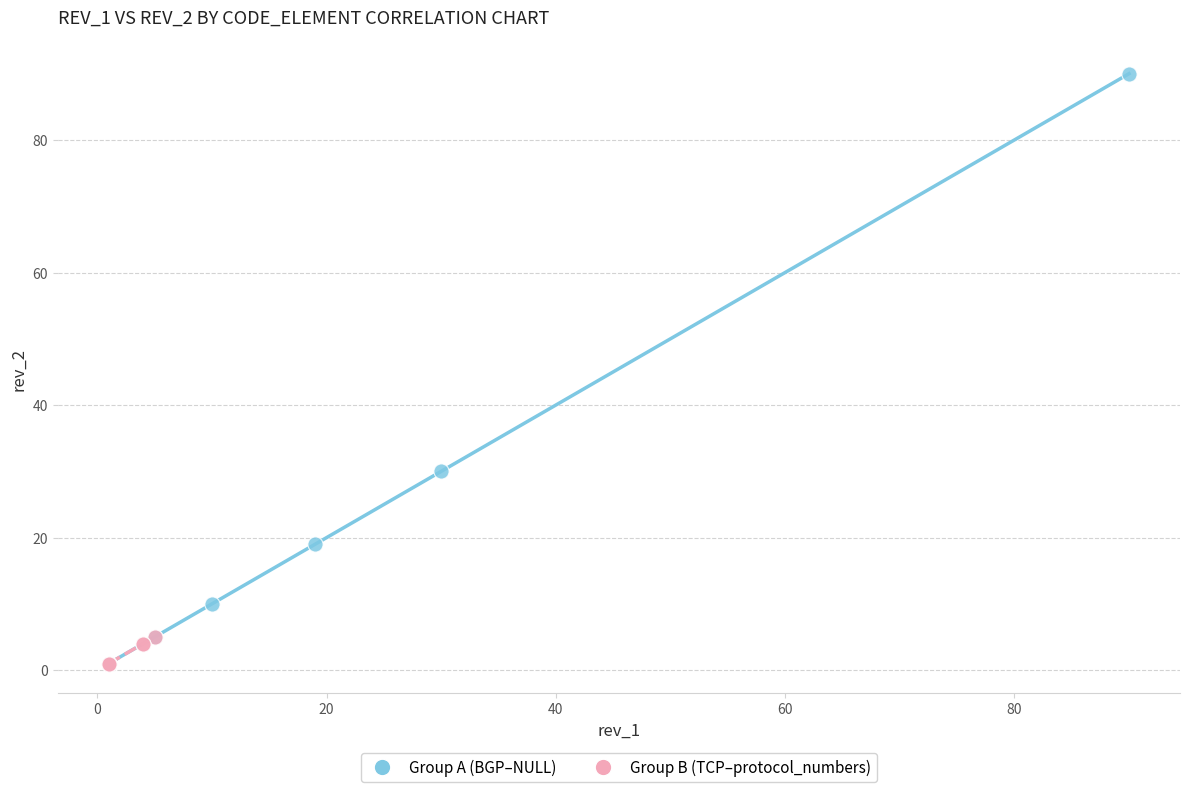

Which series reaches the maximum Y coordinate?

Group A (BGP–NULL)